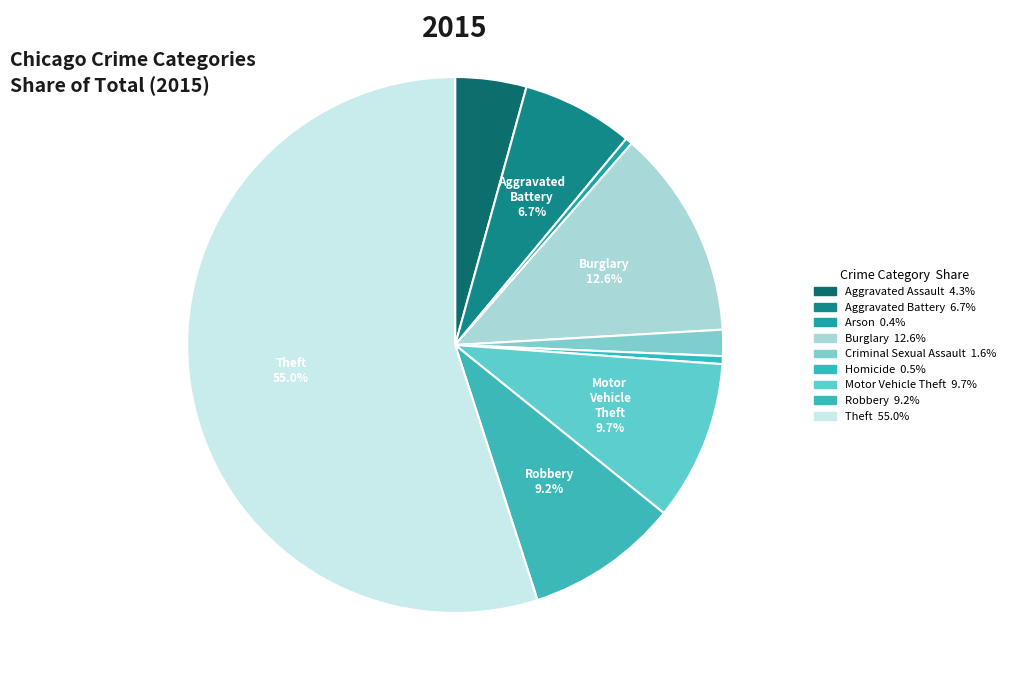

Count the number of slices in the pie.

9